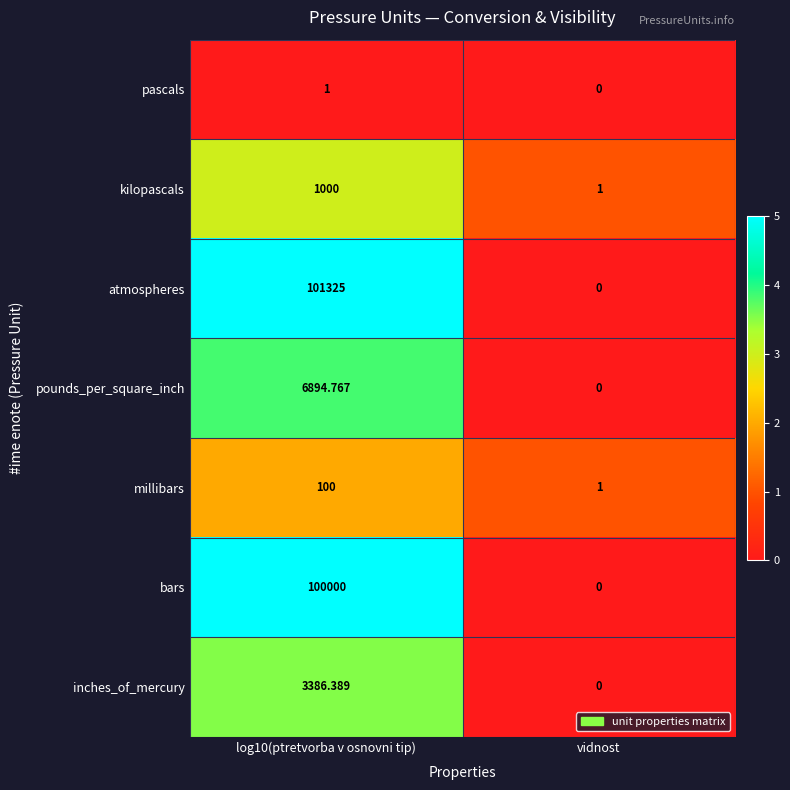

Rank the series at log10(ptretvorba v osnovni tip) from lowest to highest value.

pascals, millibars, kilopascals, inches_of_mercury, pounds_per_square_inch, bars, atmospheres